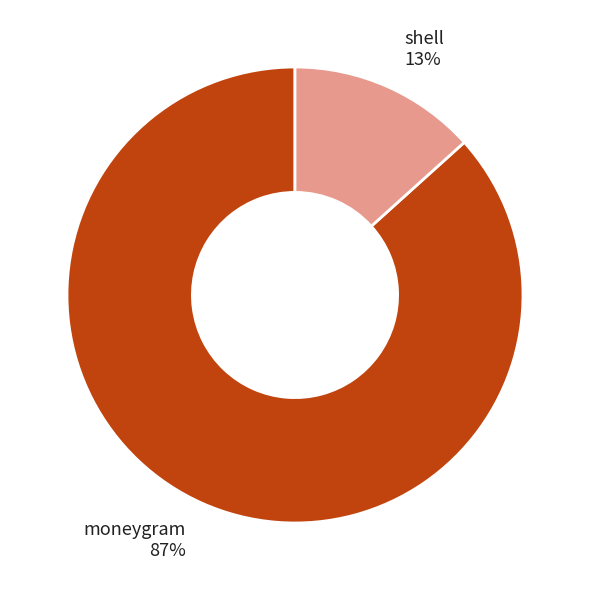

Does shell account for over 50% of the chart?

No